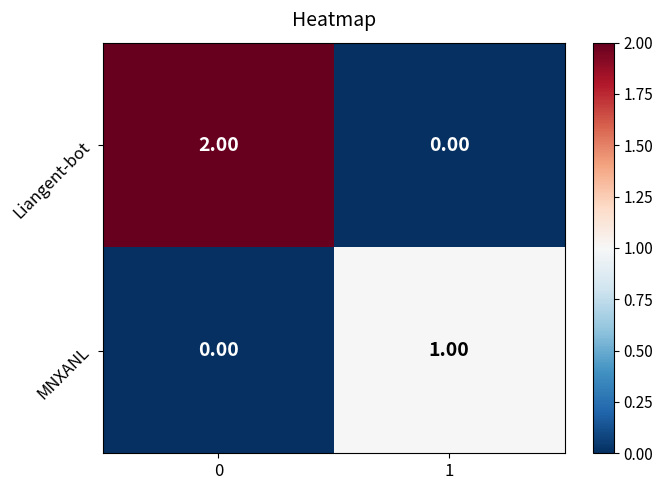

How many categories are shown in the chart?

2